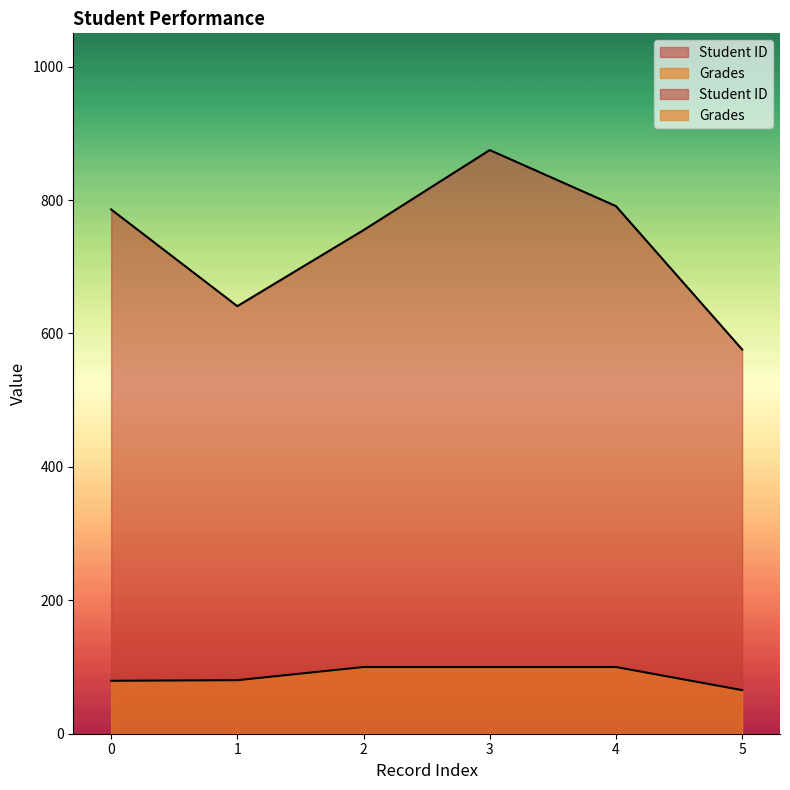

Reading right to left, list all the values displayed in this chart.

Student ID: 5=576.0	4=791.0	3=875.0	2=755.0	1=641.0	0=786.0
Grades: 5=65.4	4=100.0	3=100.0	2=100.0	1=80.3	0=79.4